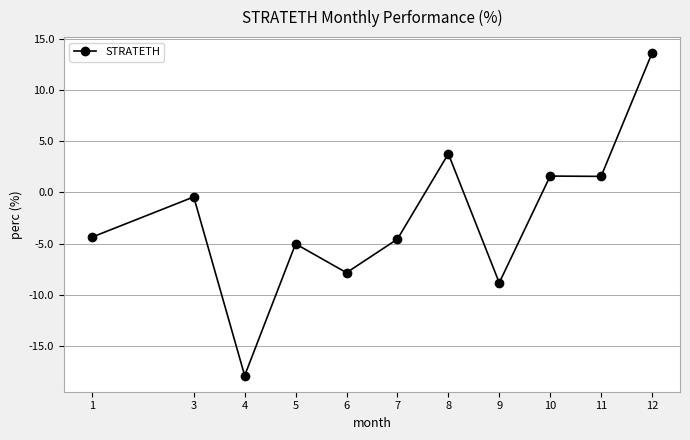

What is the sum of the values at 6 and 12?

5.7